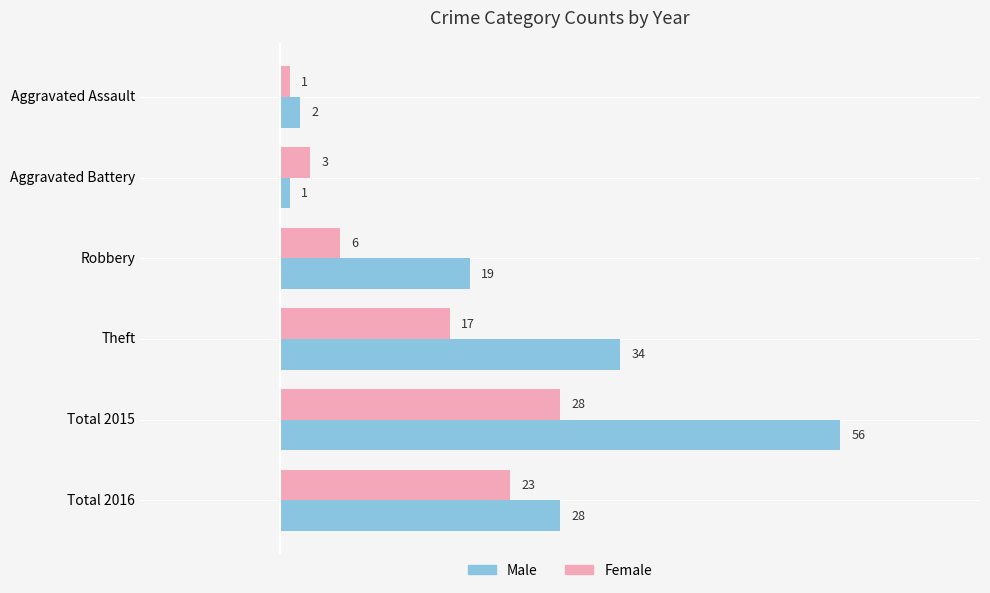

List the series in order of their overall mean, highest first.

Male, Female